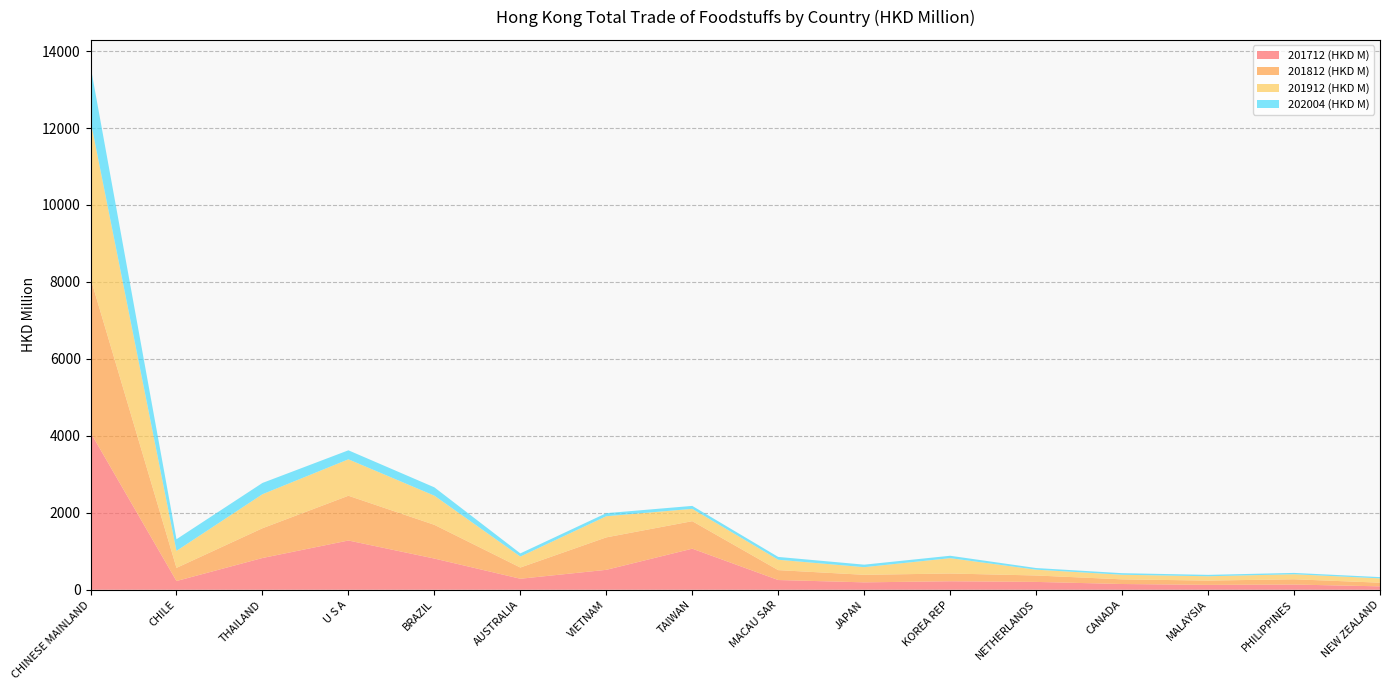

Reading left to right, list all the values displayed in this chart.

201712 (HKD M): 4087.9	226.8	825.1	1280.2	811.0	286.3	518.0	1067.6	253.0	192.5	220.8	203.9	149.4	126.8	135.6	88.8
201812 (HKD M): 4010.7	342.1	773.7	1163.4	876.8	291.5	843.6	714.9	257.2	196.3	201.8	167.2	120.9	111.7	136.6	95.1
201912 (HKD M): 4097.2	441.6	884.0	946.8	757.5	284.9	549.8	320.5	269.5	198.0	398.7	150.5	119.7	112.2	131.1	112.3
202004 (HKD M): 1415.1	302.4	293.0	233.8	216.4	82.6	79.5	76.5	73.5	65.4	62.5	43.0	40.8	36.3	34.6	32.6